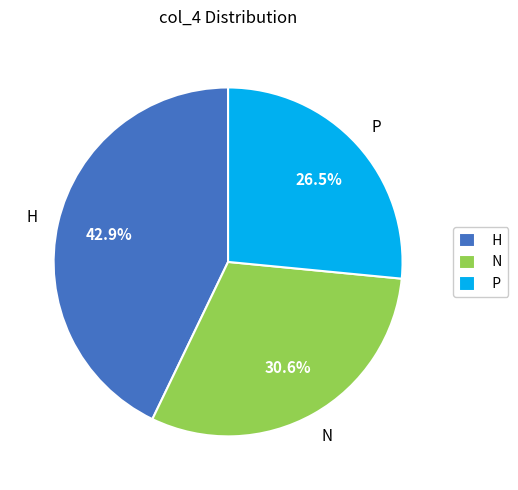

What percentage is the H slice, to the nearest percent?

43%